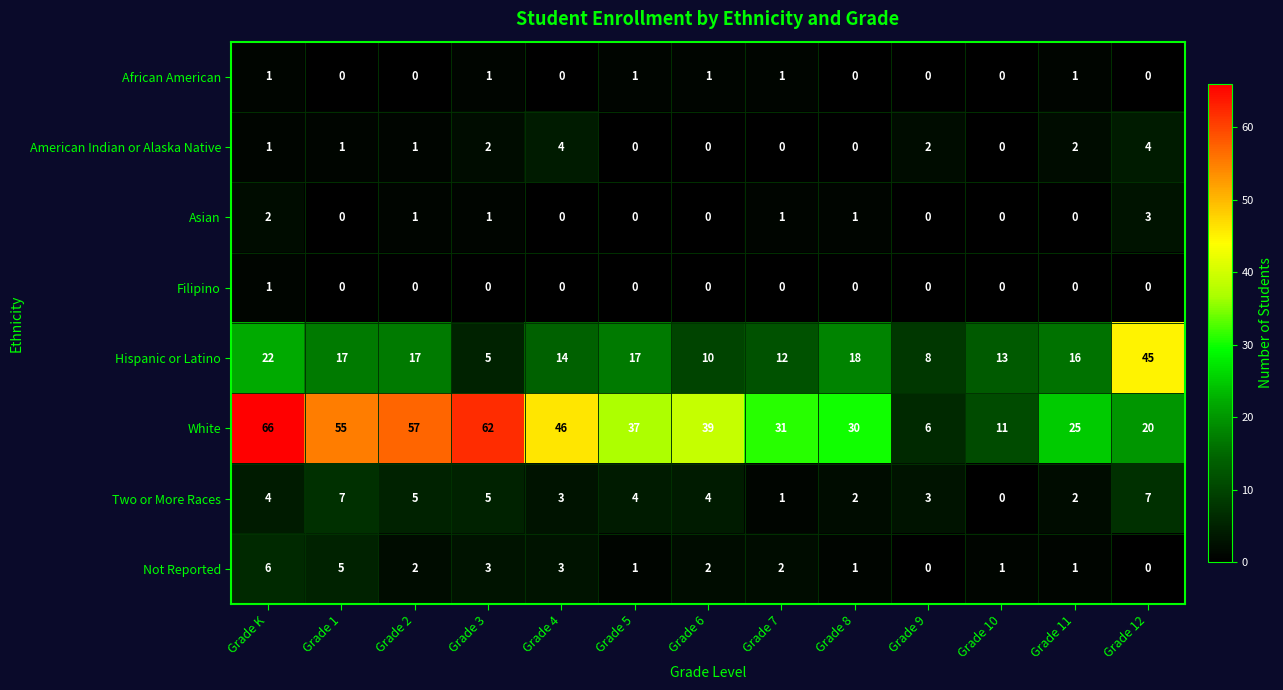

What is the sum of all Not Reported values?

27